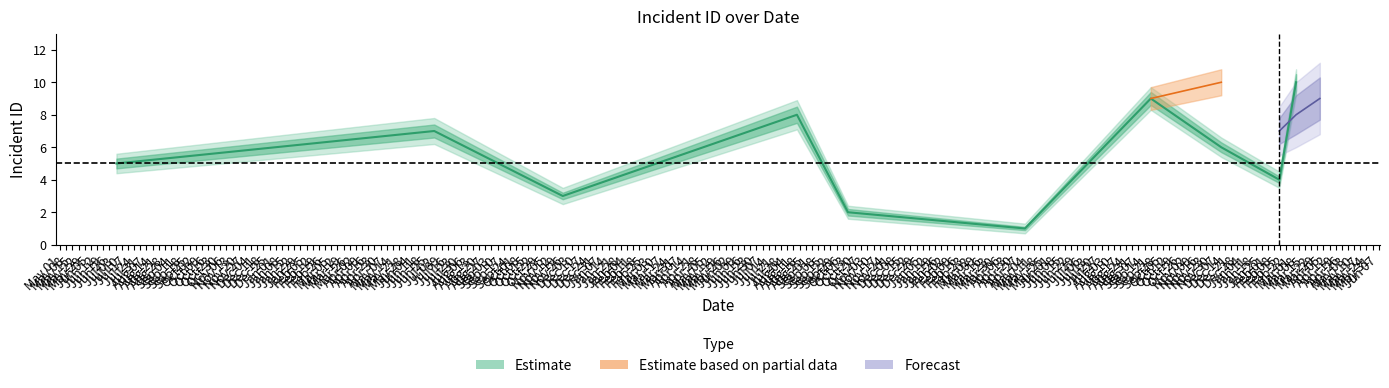

What is the label of the 10th point from the right?

2018-07-04